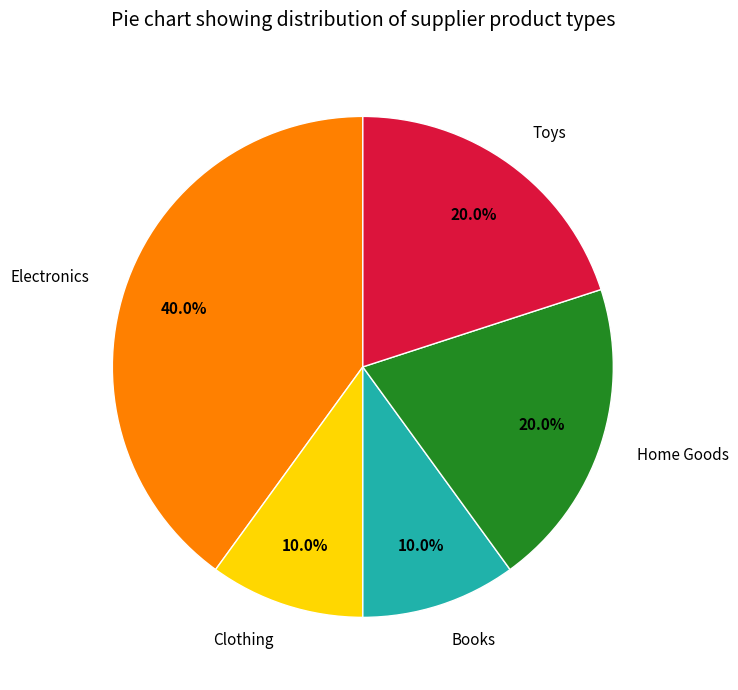

Does Electronics represent more than half of the total?

No